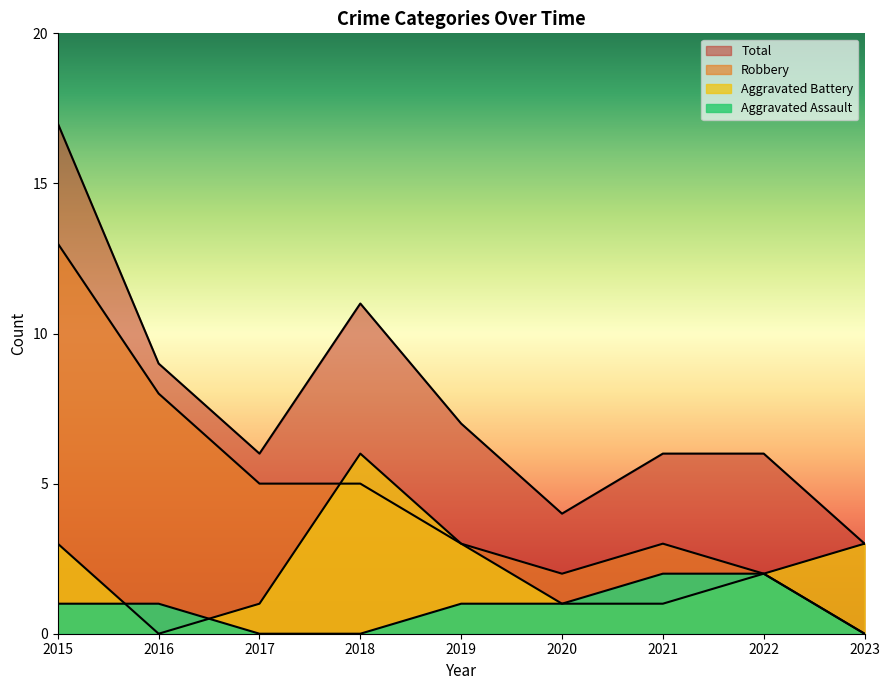

Which category has the lowest value in the Aggravated Battery series?

2016